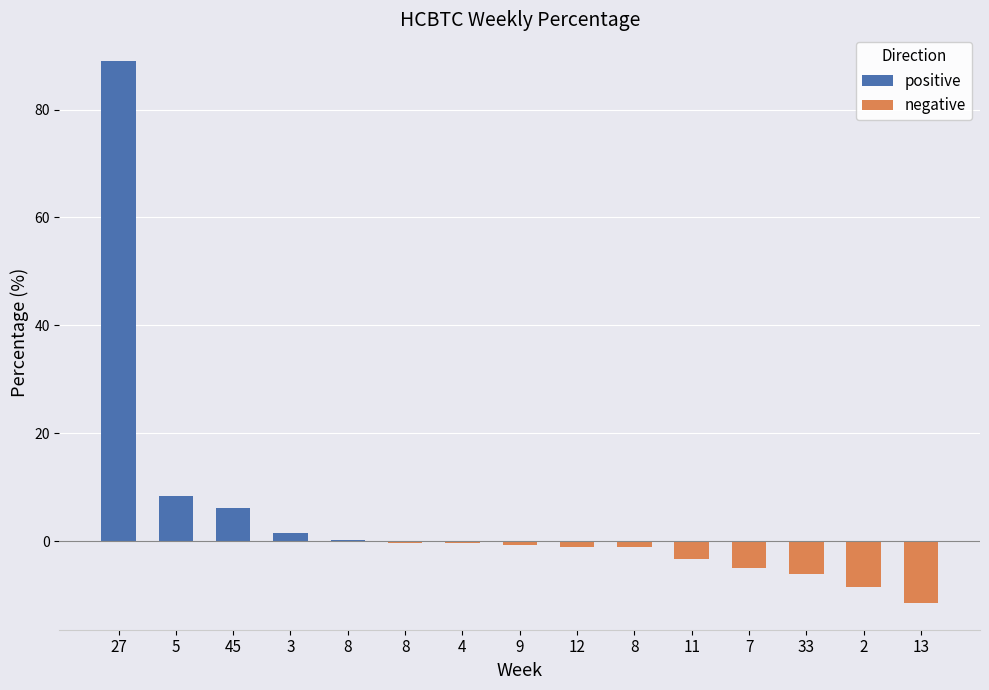

At 13, list the series in order from smallest to largest.

negative, positive